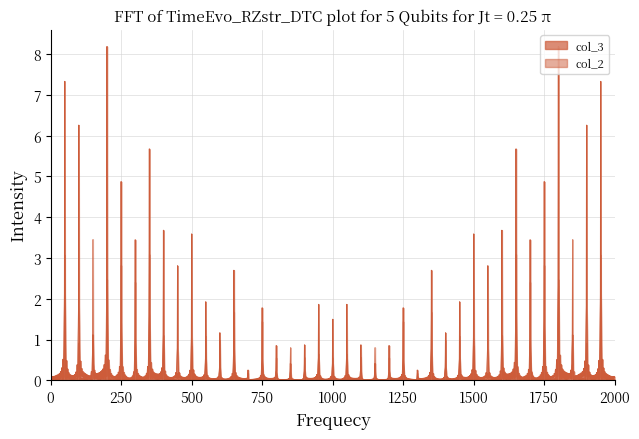

How many lines are shown in the chart?

2